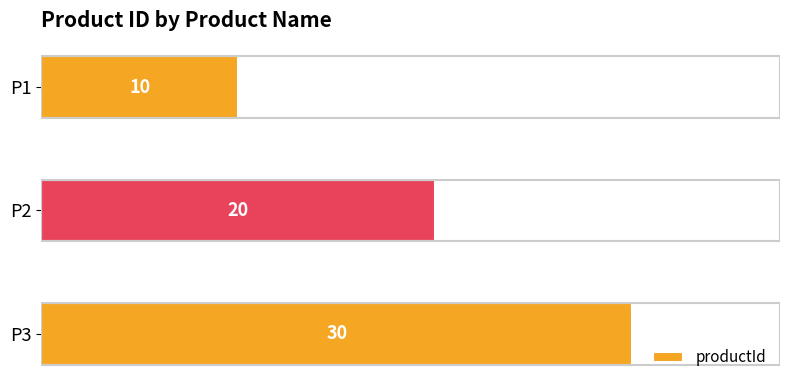

How many categories are shown in the chart?

3